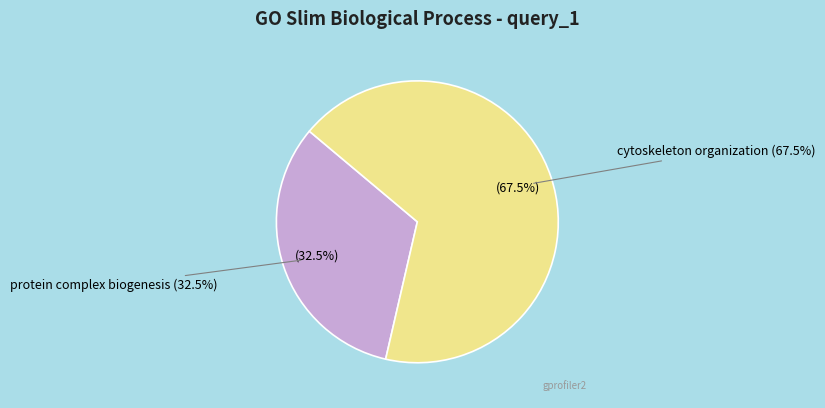

What percentage do cytoskeleton organization and protein complex biogenesis together represent?

100.0%